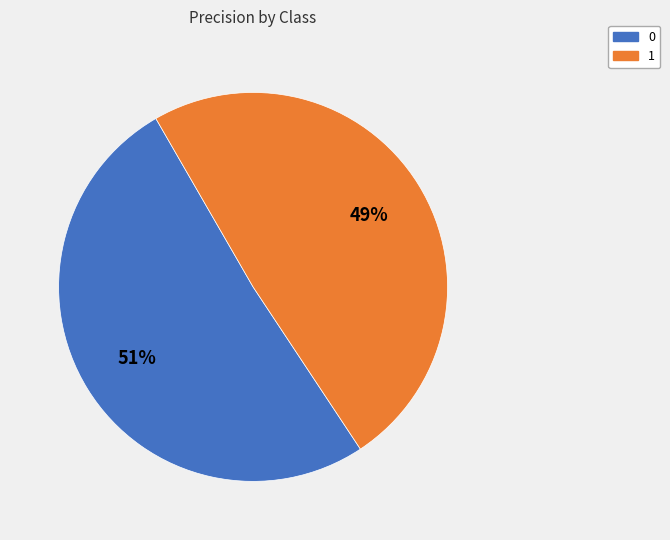

How many slices are in this pie chart?

2